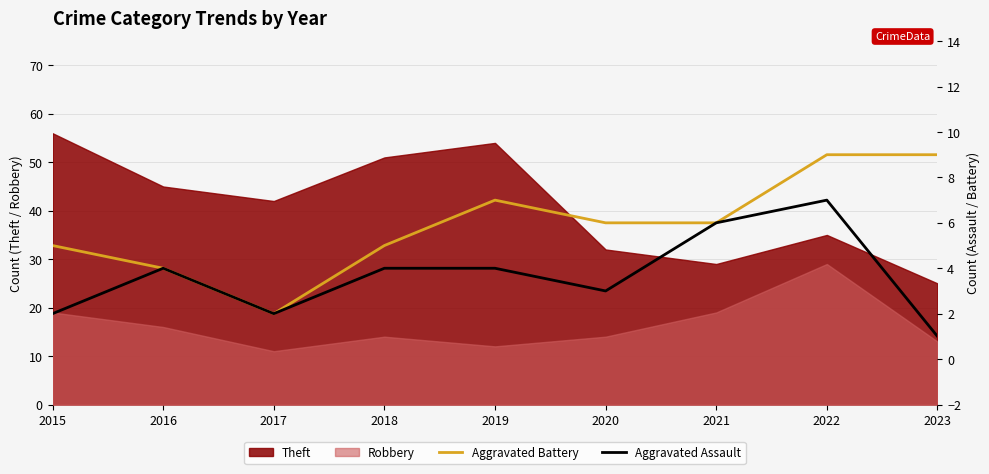

True or false: Aggravated Assault and Aggravated Battery cross at least once.

False